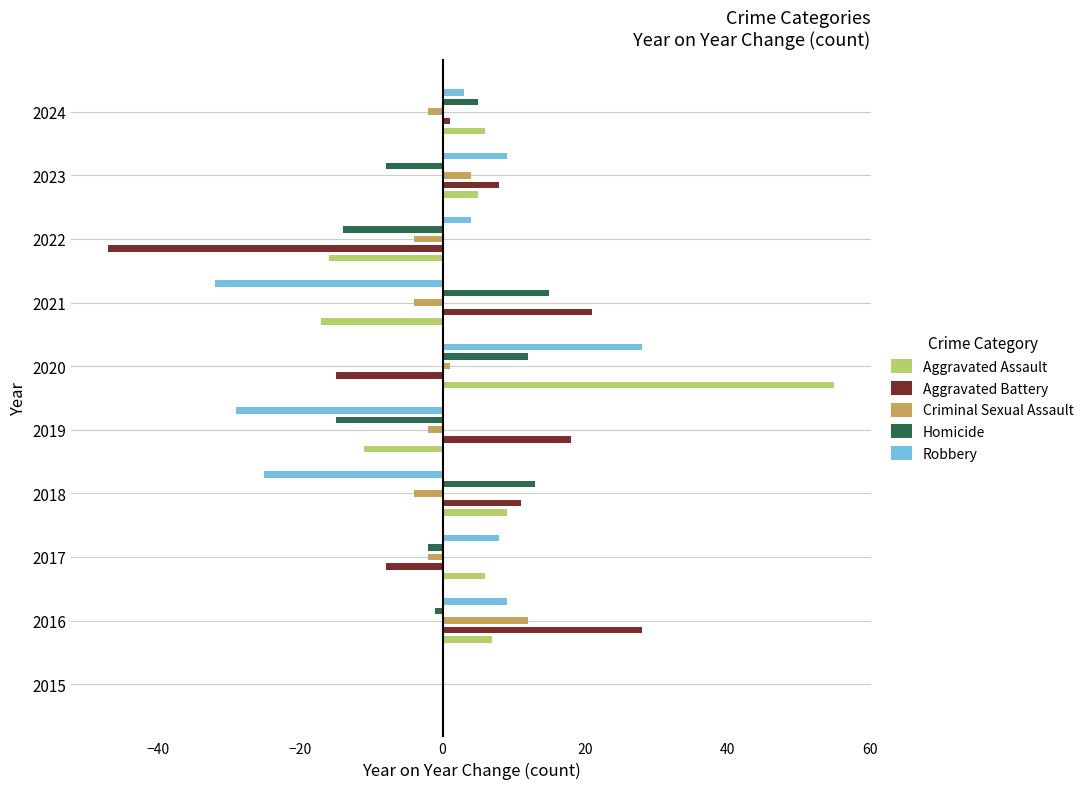

Which series has the largest total across all categories?

Aggravated Assault